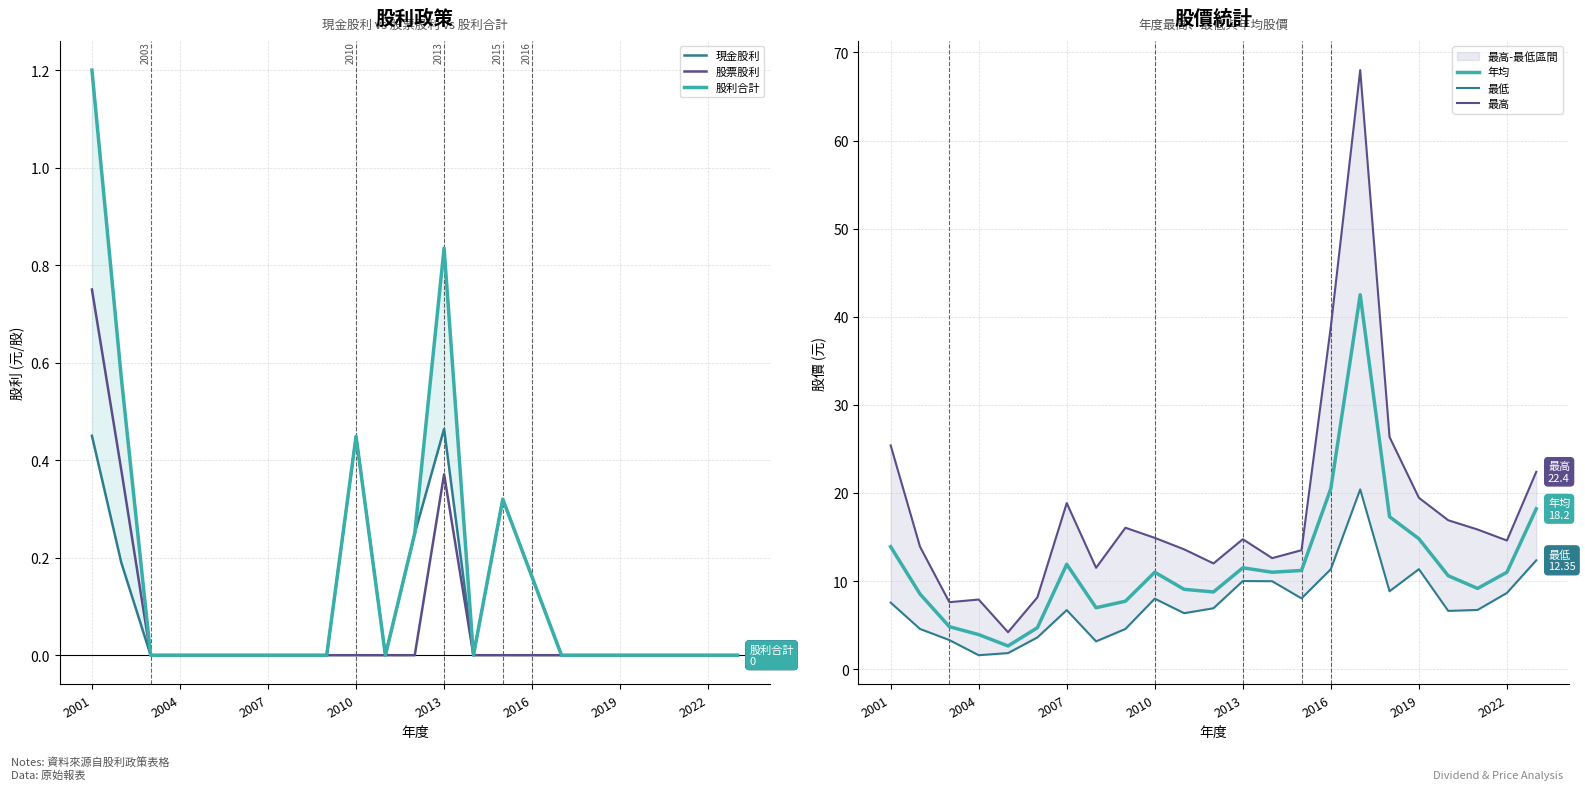

How many 股票股利 values are between 0 and 1?

23